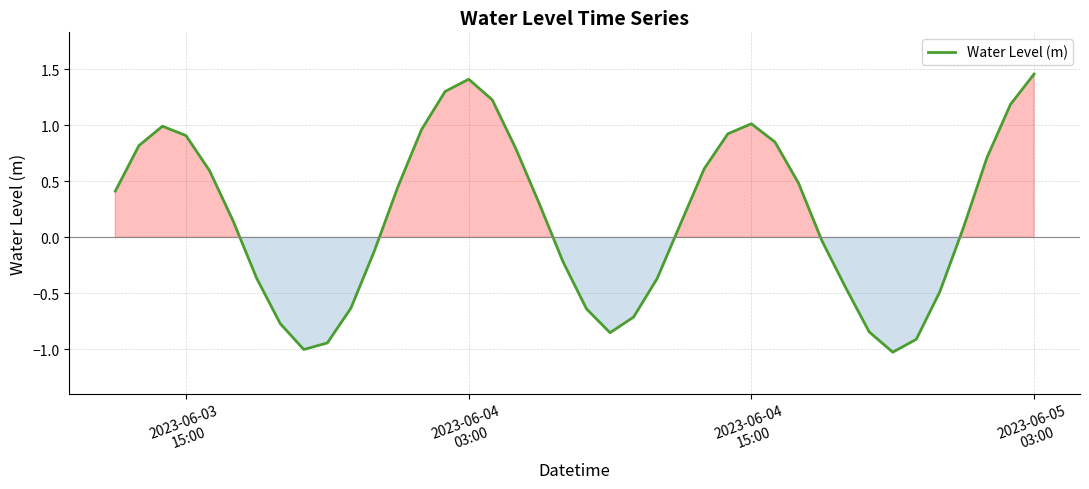

What is the difference between the maximum and minimum values?

2.5